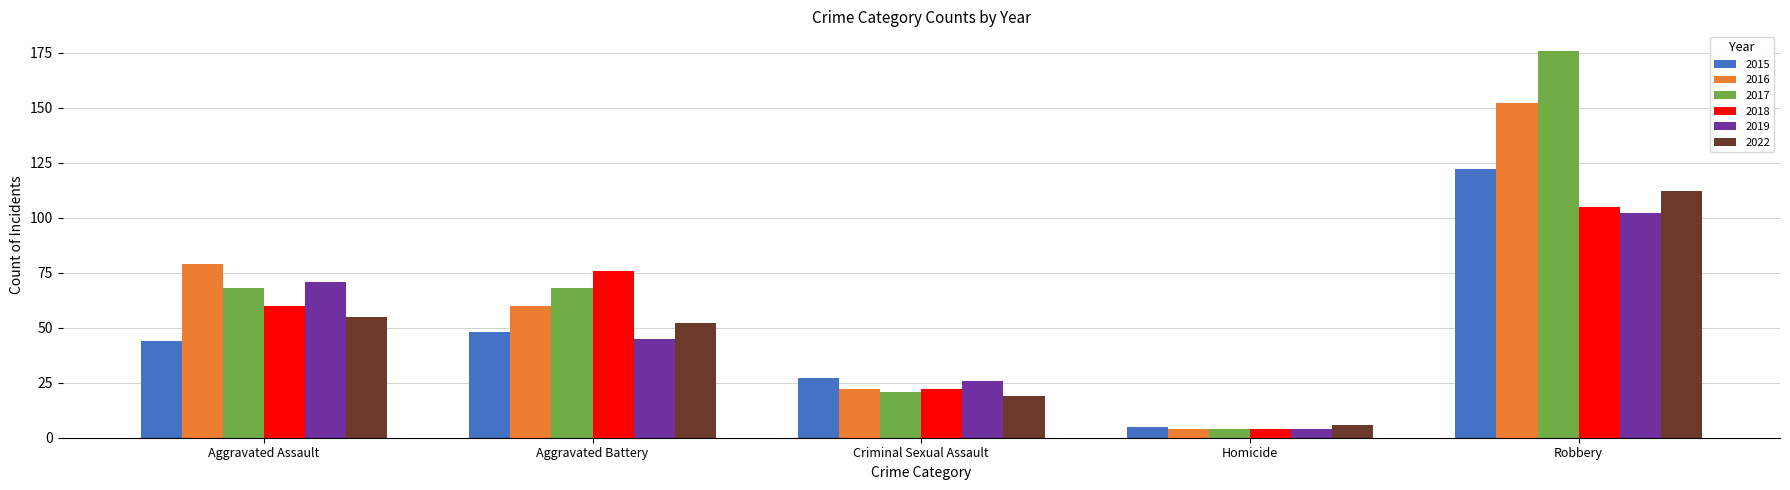

Rank the series at Aggravated Assault from lowest to highest value.

2015, 2022, 2018, 2017, 2019, 2016